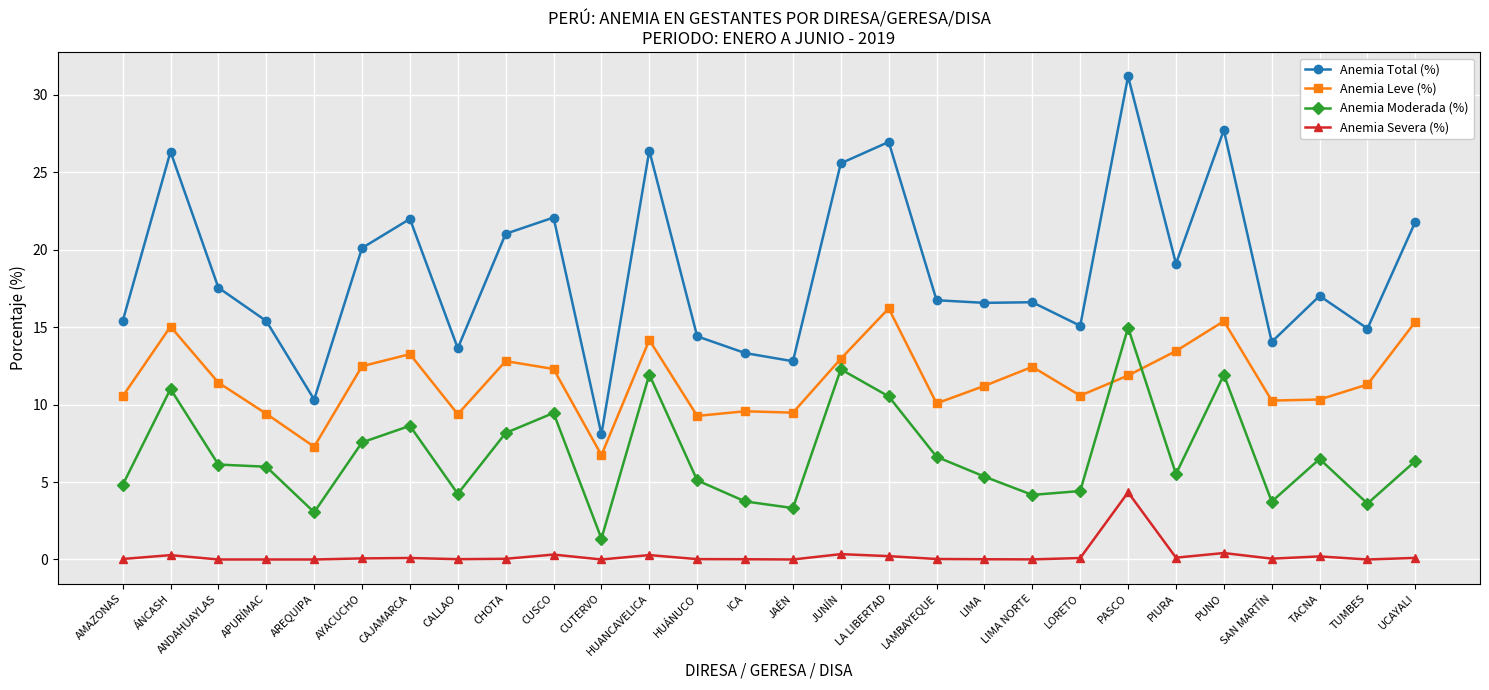

What is the difference between the Anemia Leve (%) values at PUNO and TACNA?

5.1